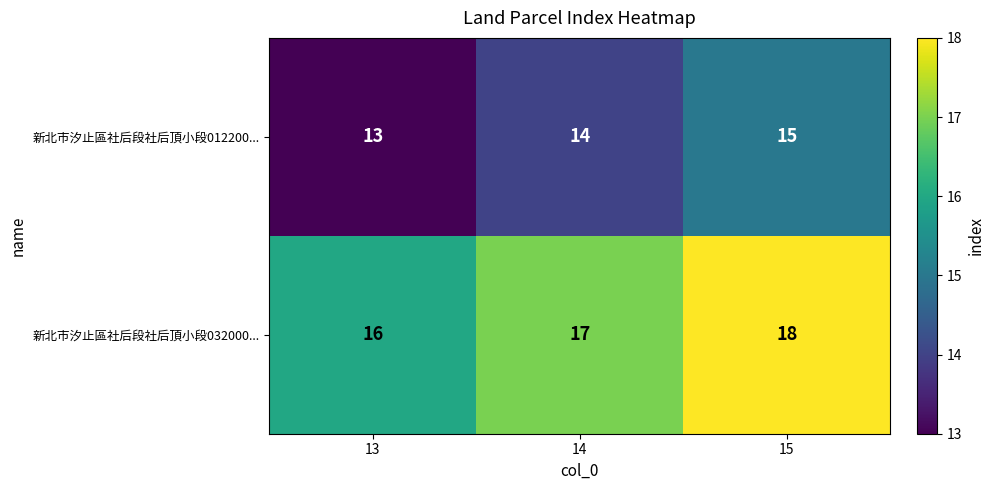

At which category does the chart reach its peak across all series?

15